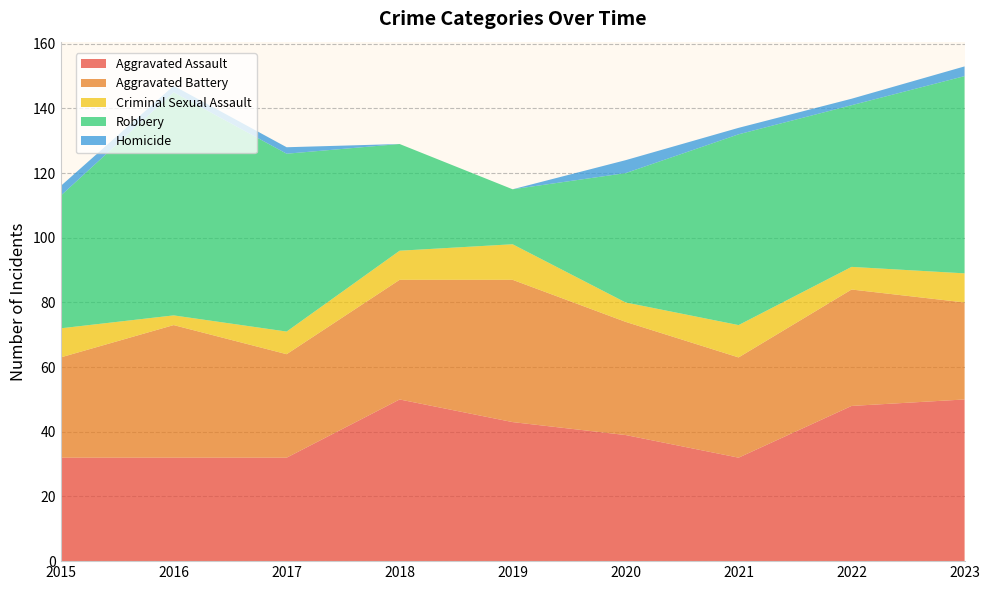

Reading left to right, list all the values displayed in this chart.

Aggravated Assault: 32	32	32	50	43	39	32	48	50
Aggravated Battery: 31	41	32	37	44	35	31	36	30
Criminal Sexual Assault: 9	3	7	9	11	6	10	7	9
Robbery: 41	69	55	33	17	40	59	50	61
Homicide: 3	2	2	0	0	4	2	2	3